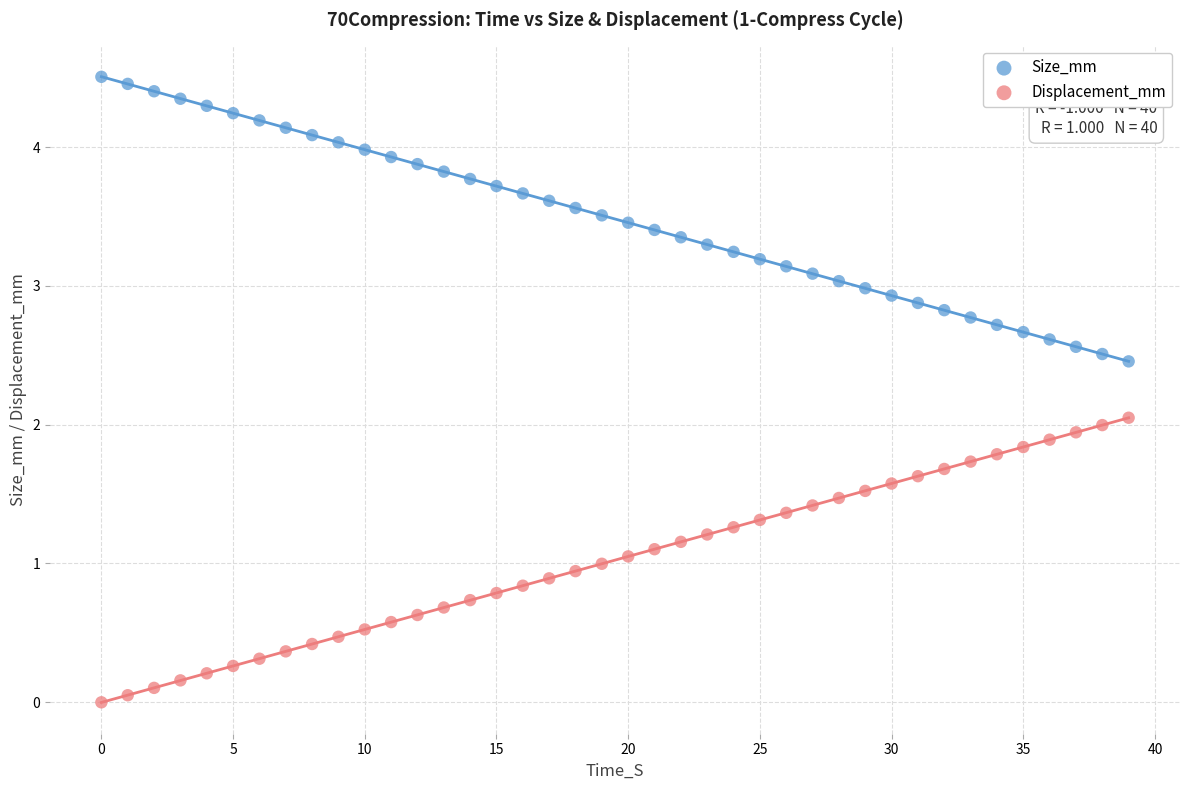

Which series contains the highest Y value?

Size_mm